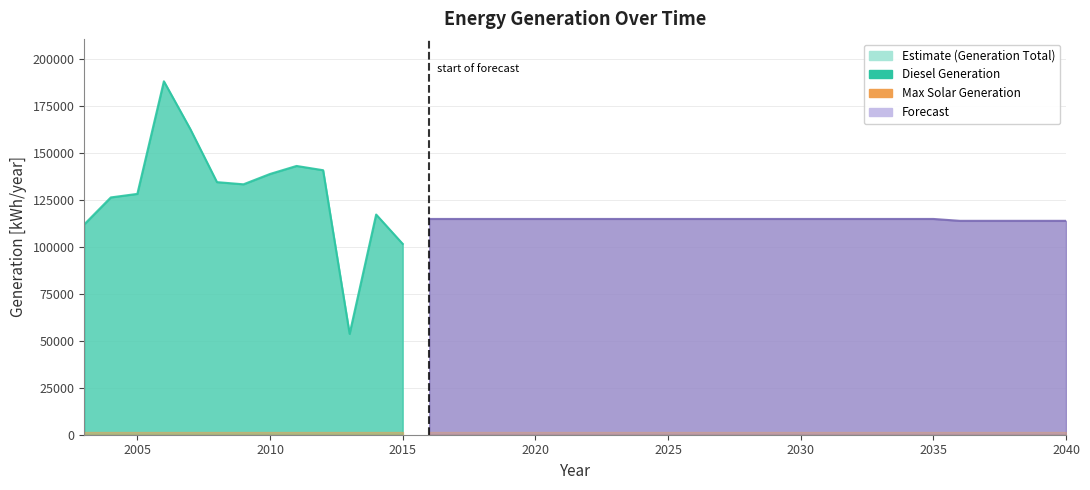

Rank the categories by Generation total [kWh/year] value from lowest to highest.

2013, 2015, 2003, 2036, 2037, 2038, 2039, 2040, 2016, 2017, 2018, 2019, 2020, 2021, 2022, 2023, 2024, 2025, 2026, 2027, 2028, 2029, 2030, 2031, 2032, 2033, 2034, 2035, 2014, 2004, 2005, 2009, 2008, 2010, 2012, 2011, 2007, 2006